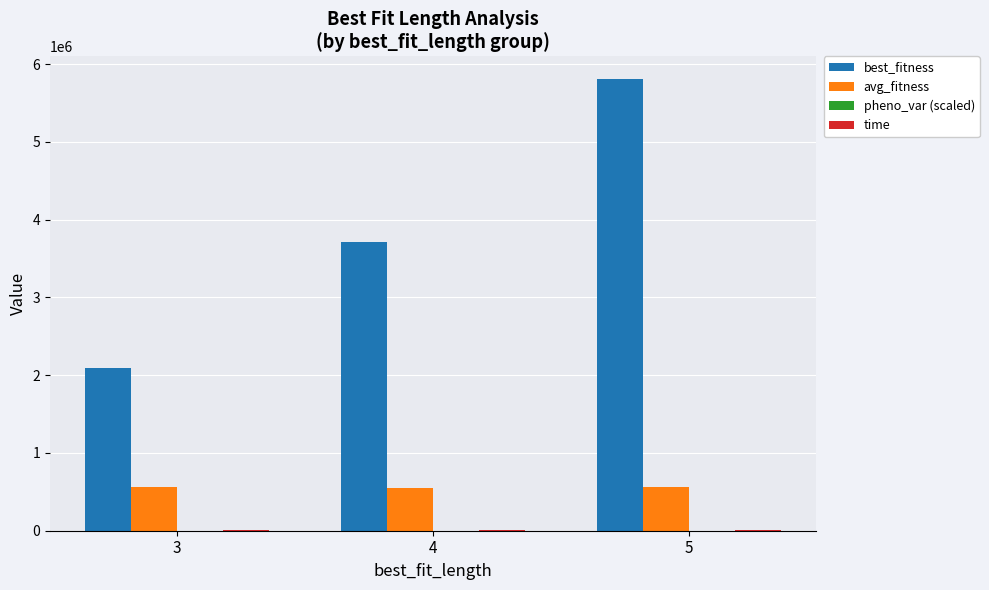

At which category is the sum across all series the highest?

5